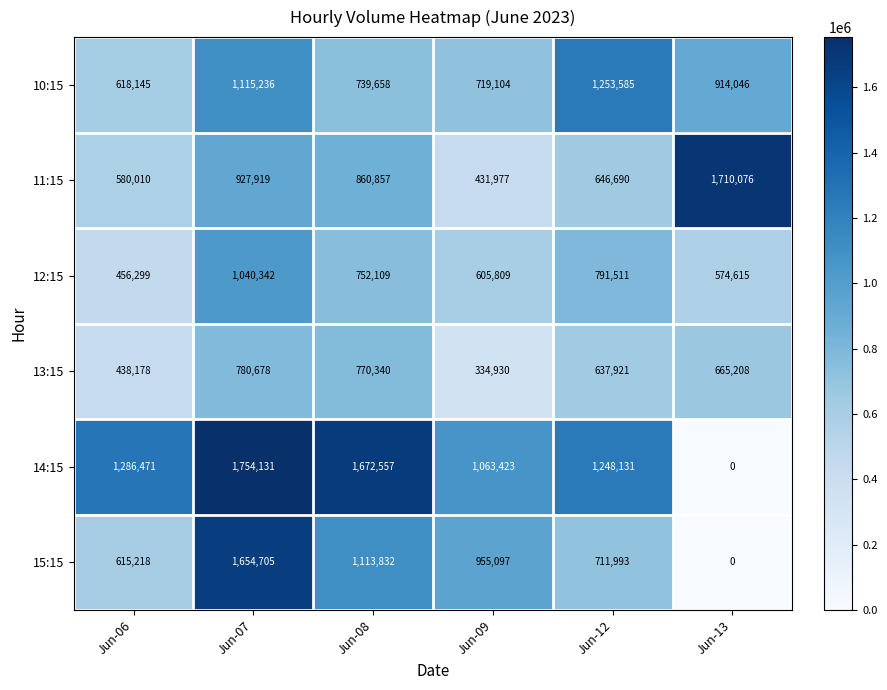

What is the difference between the highest and lowest values at Jun-06?

848293